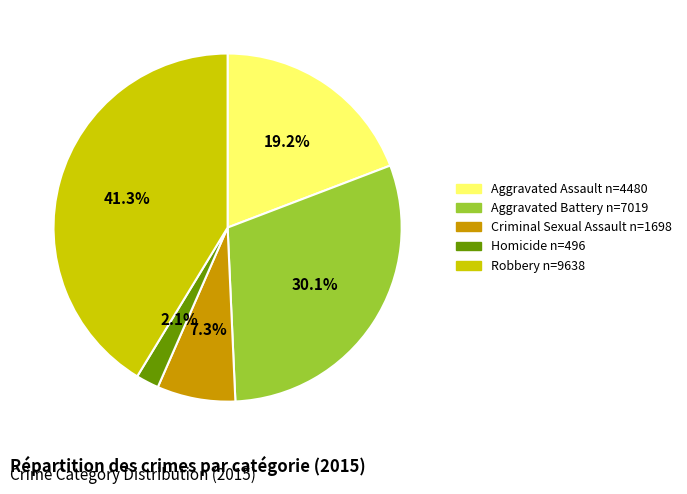

To the nearest percent, what is the difference between the Aggravated Battery and Homicide slice percentages?

28%